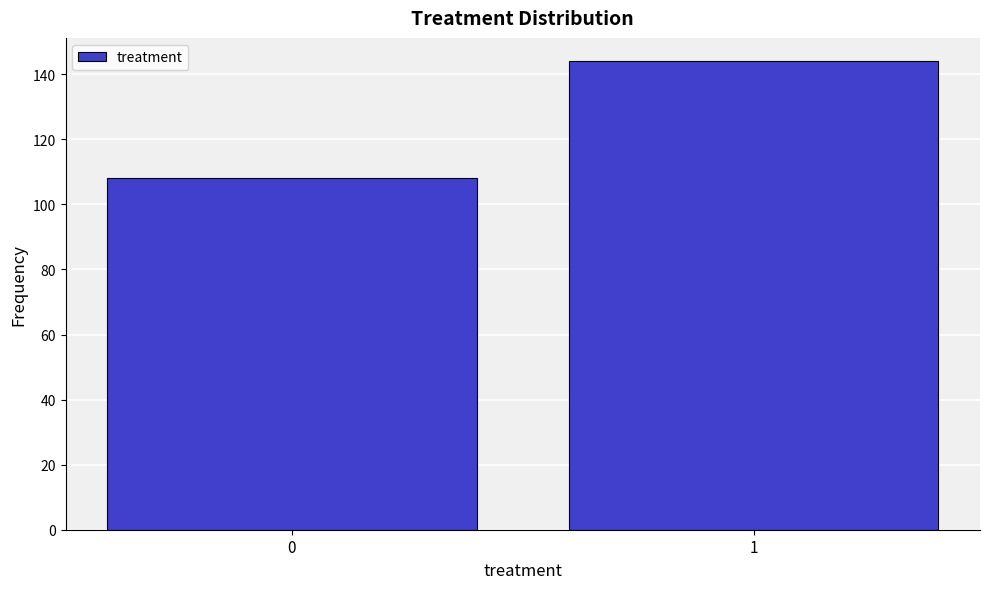

Reading left to right, what are all the values shown in this chart?

108	144